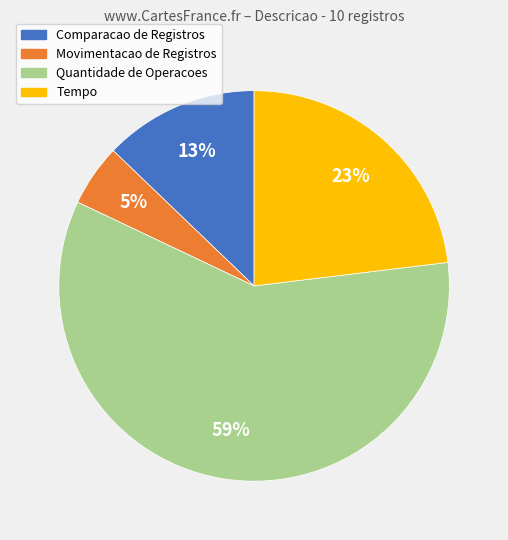

True or false: Tempo accounts for 34% of the total.

False